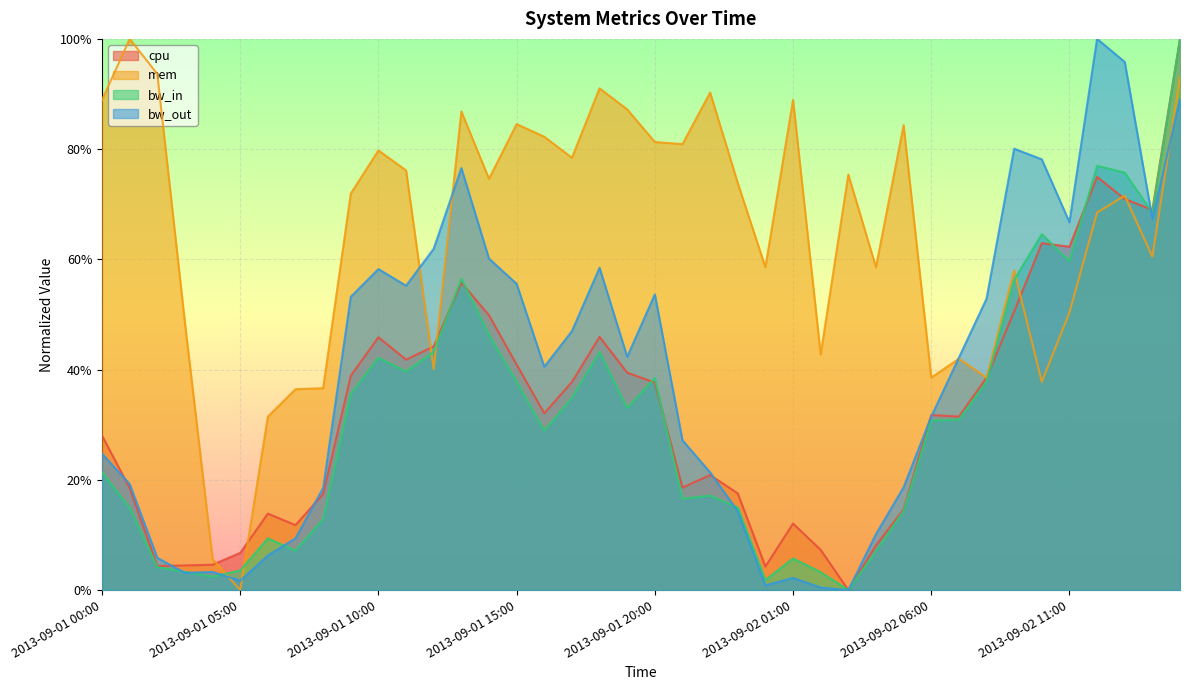

What is the label of the 38th point from the left?

2013-09-02 13:00